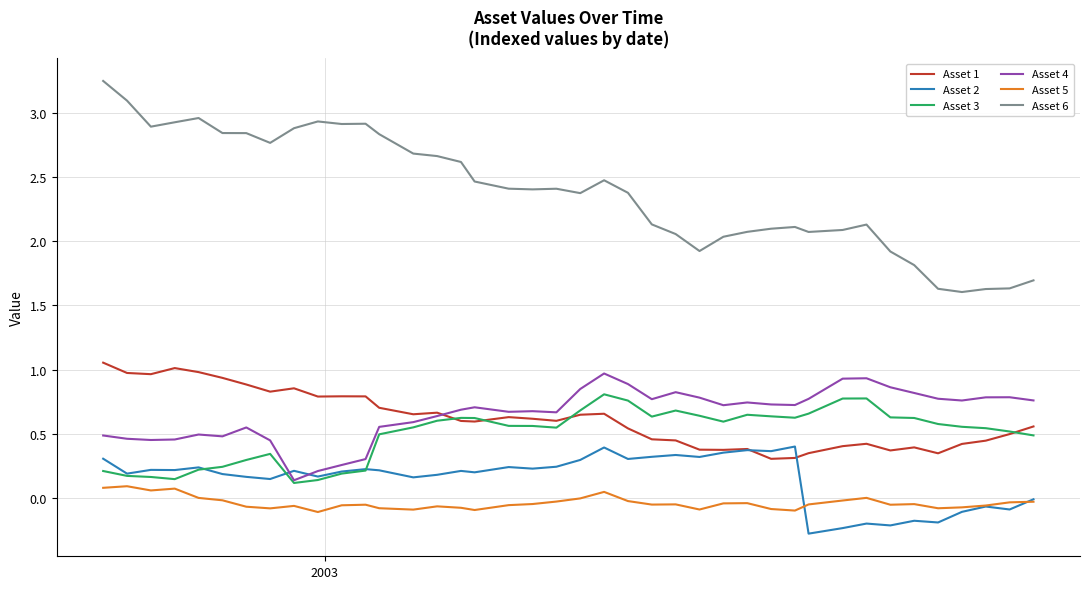

Which series has the widest spread of values?

Asset 6